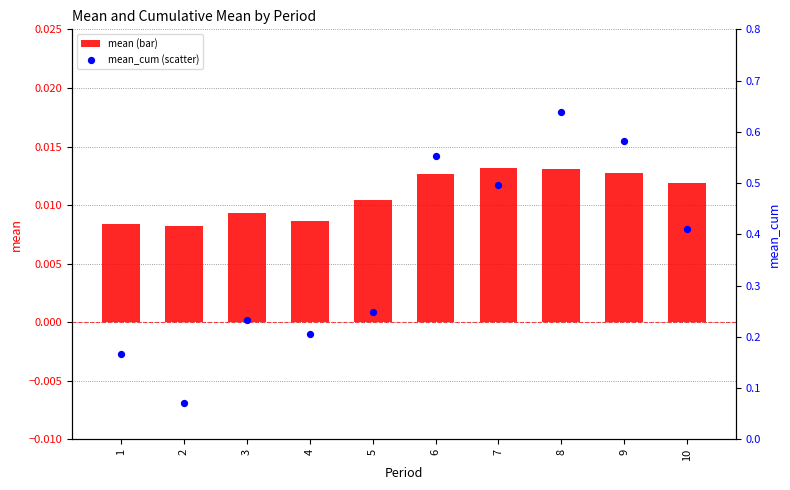

Which series reaches the maximum Y coordinate?

mean_cum